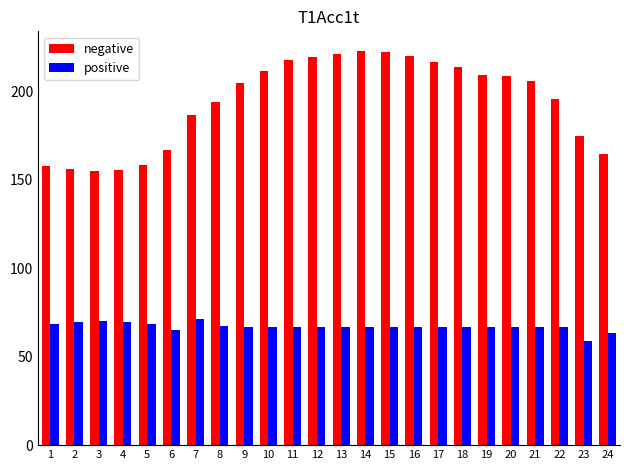

What is the total value across all series at 21?

272.5